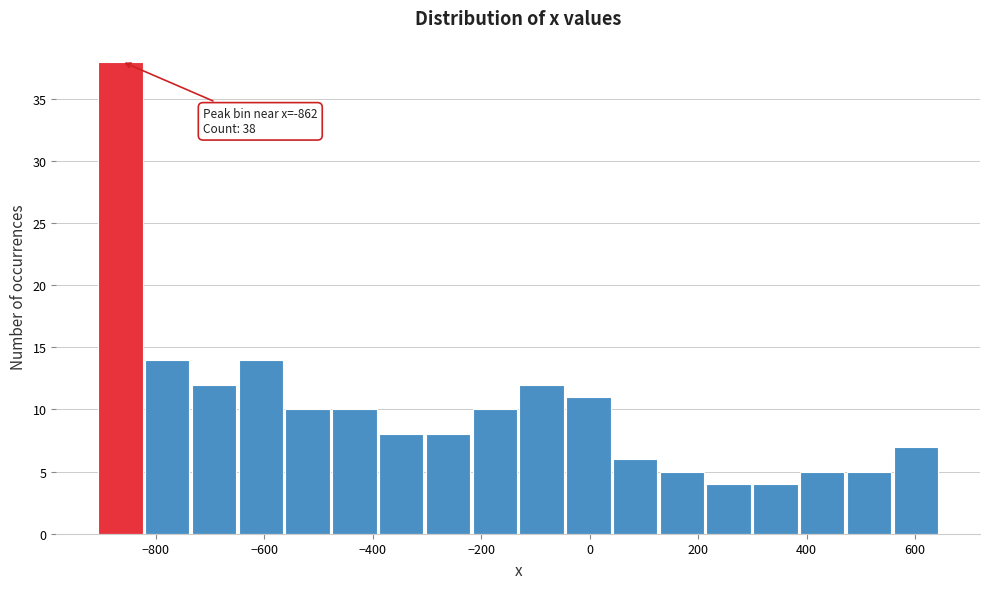

Over which range of the x-axis is the bar tallest?

-900 to -820